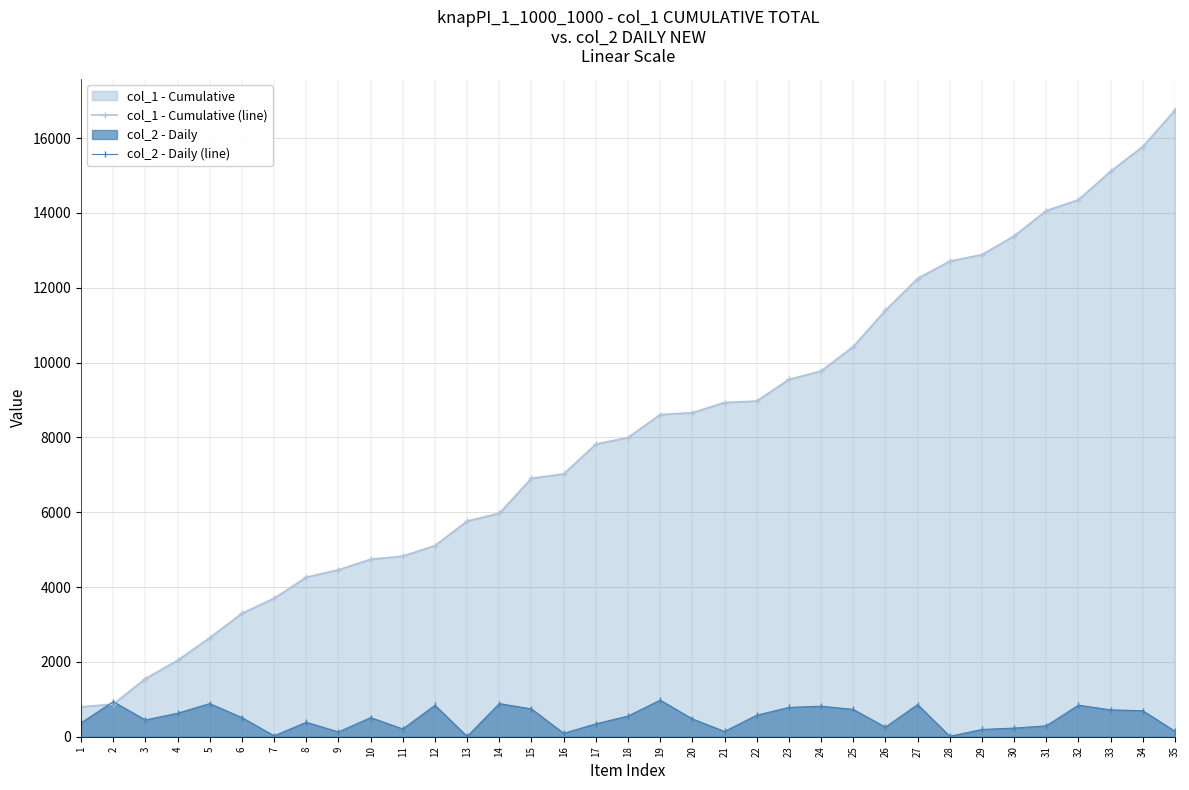

What is the average value of the col_1 - Cumulative (line) series?

8096